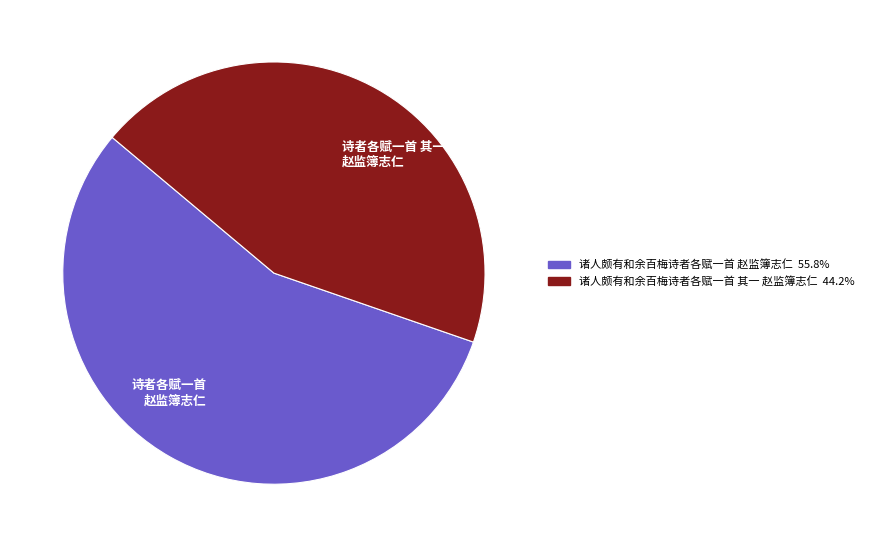

Which category accounts for the majority?

诗者各赋一首 赵监簿志仁